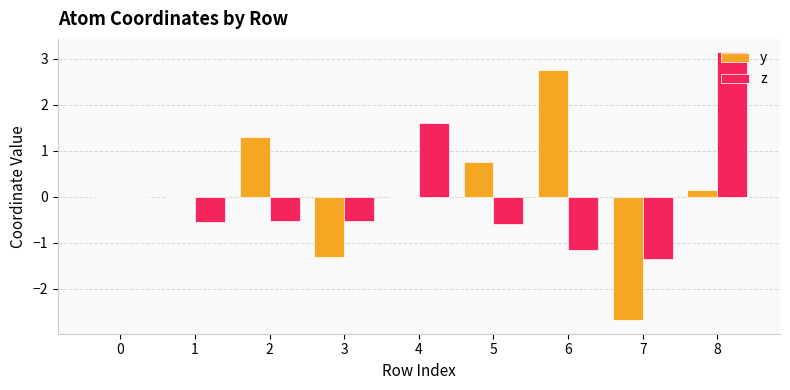

What is the sum of the y values at 0 and 5?

0.7